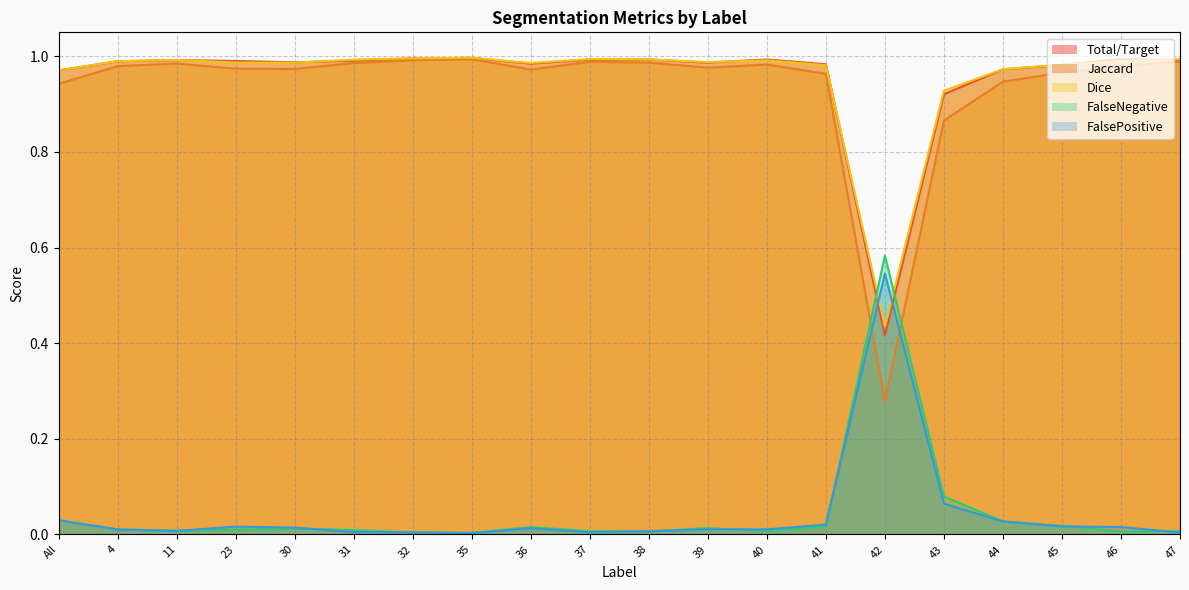

What is the label of the 18th point from the right?

11